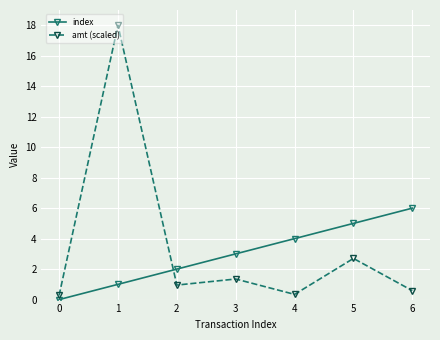

Which series has the largest total across all categories?

amt (scaled)